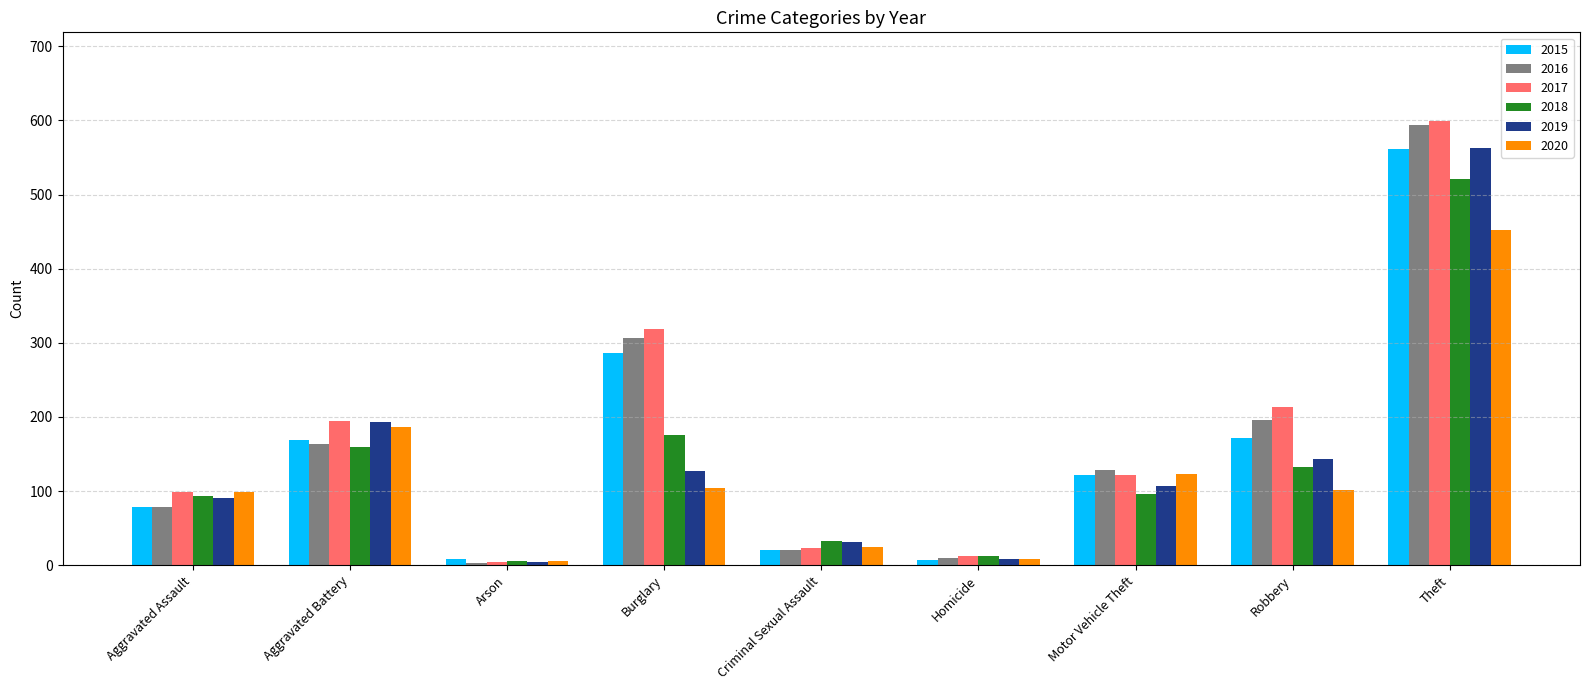

The value of 2016 at Theft is 594. True or false?

True